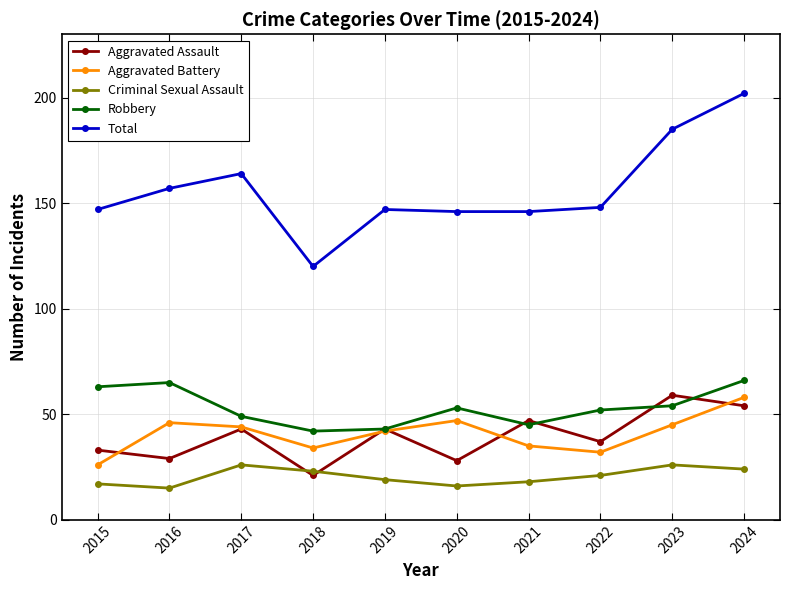

What is the value of the Total point at the 1st from the left?

147